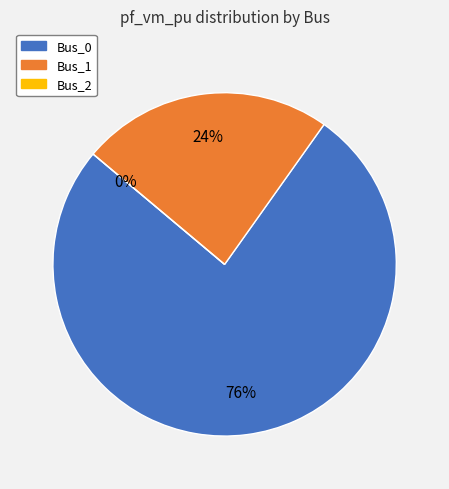

Rank the categories by value from highest to lowest.

Bus_0, Bus_1, Bus_2